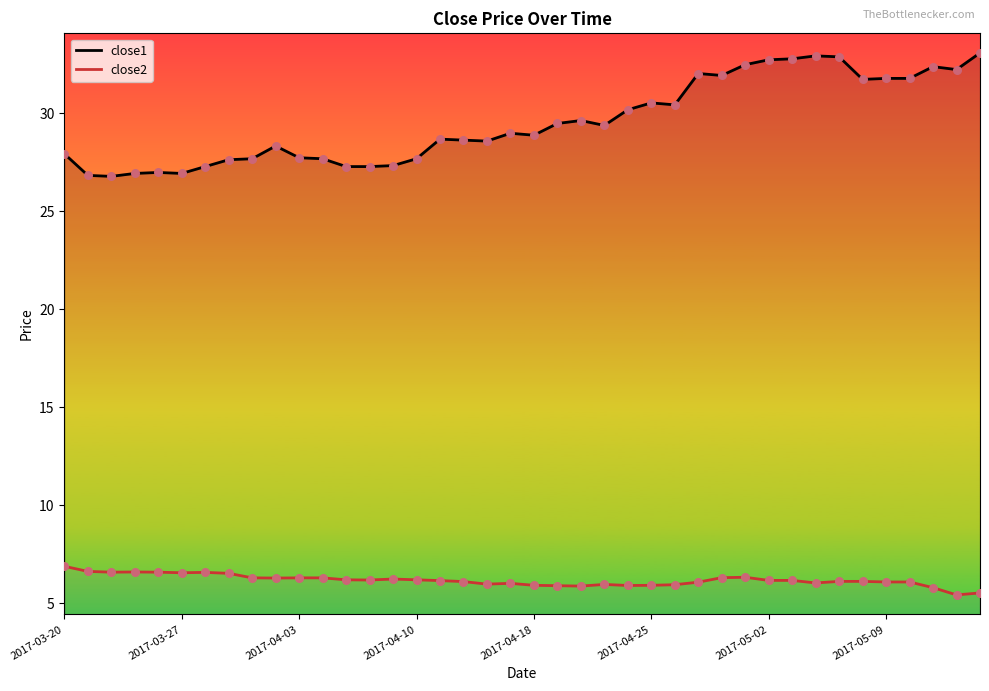

Which series has the widest spread of Y values?

close1